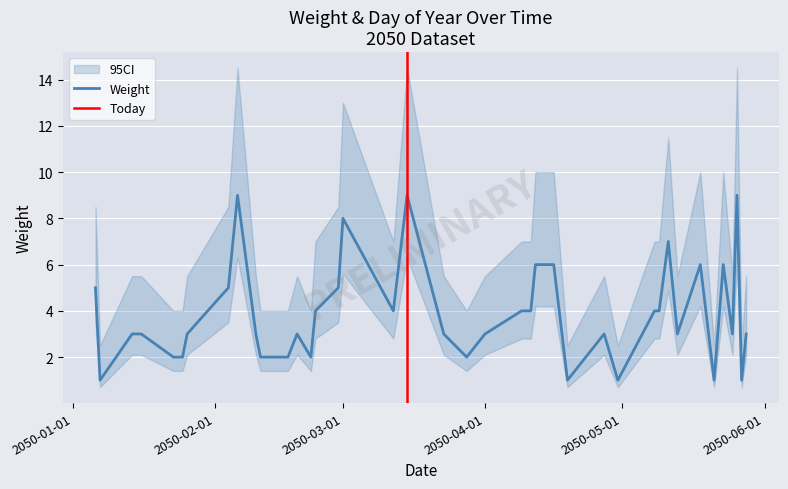

Where is the data nearest to the value 5?

2050-01-06